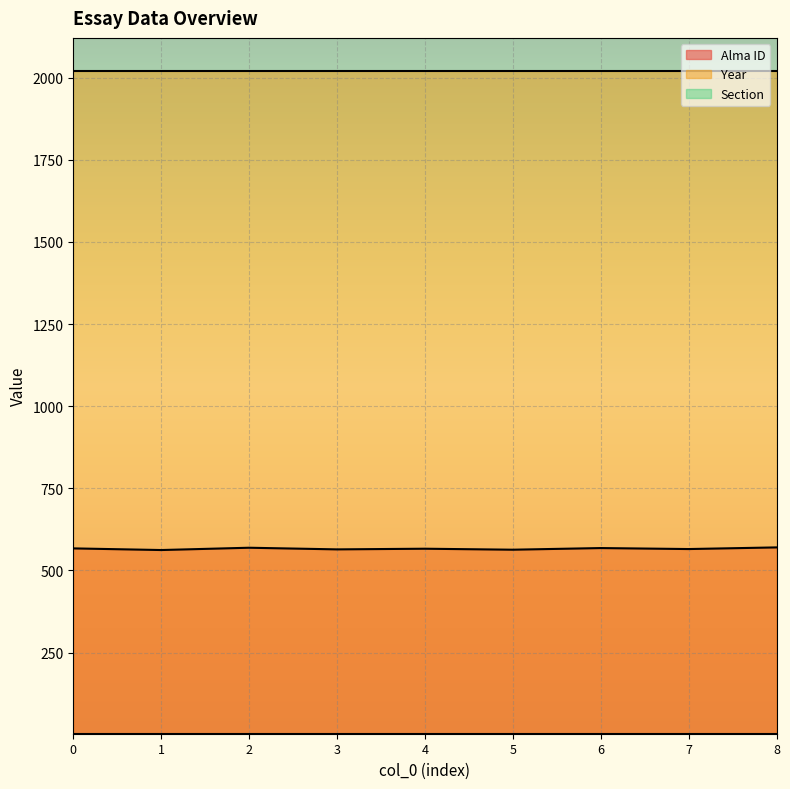

What is the greatest value displayed?

2020